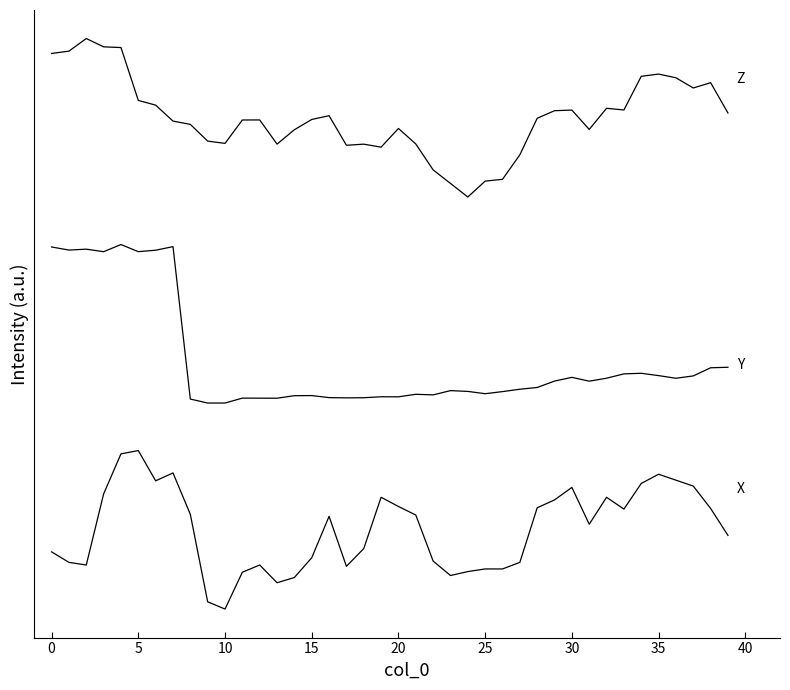

The value of Y at 5 is 2.3. True or false?

True